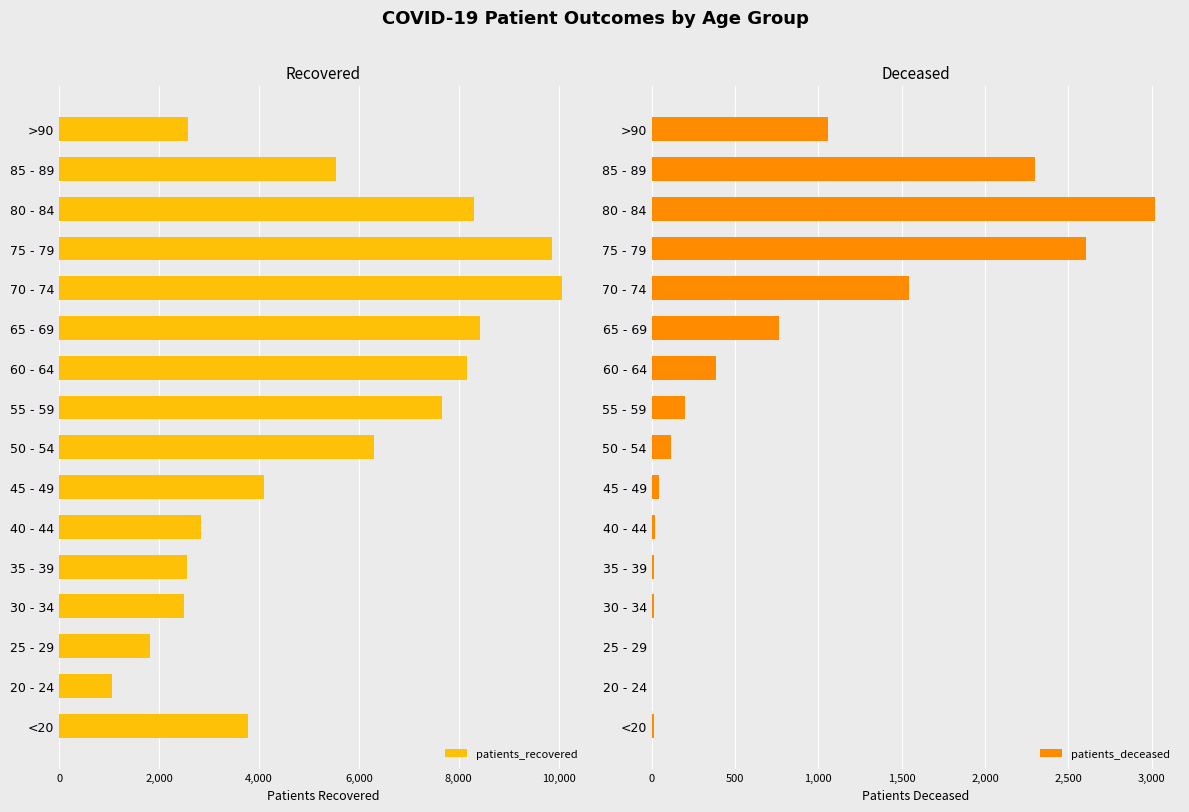

Which category has the lowest value in the patients_recovered series?

20 - 24